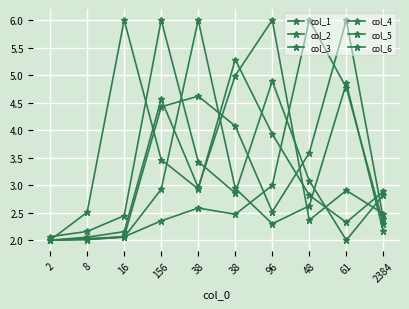

Reading left to right, transcribe all the data shown in this chart.

col_1: 2.1	2.2	2.4	6.0	3.4	2.9	4.9	3.1	2.0	2.8
col_2: 2.0	2.5	6.0	3.5	2.9	5.3	3.9	2.8	2.3	2.9
col_3: 2.0	2.0	2.1	2.9	6.0	2.9	2.3	2.6	4.8	2.2
col_4: 2.0	2.0	2.1	4.4	4.6	4.1	2.5	3.6	6.0	2.4
col_5: 2.0	2.0	2.1	2.4	2.6	2.5	3.0	6.0	4.8	2.3
col_6: 2.0	2.1	2.2	4.6	3.0	5.0	6.0	2.4	2.9	2.5